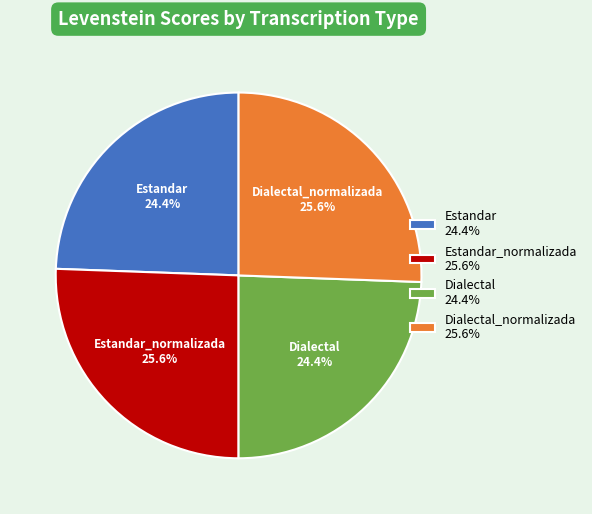

Between Dialectal and Dialectal_normalizada, which is larger?

Dialectal_normalizada